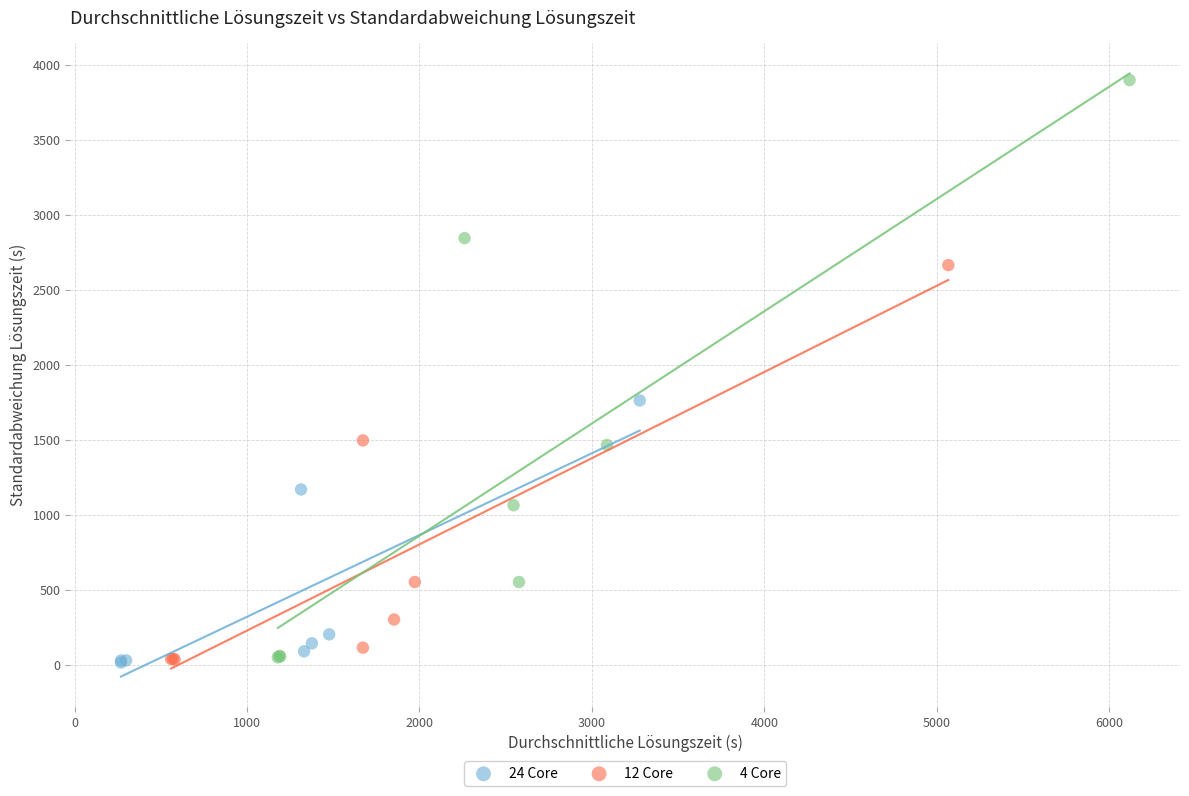

Which series has the largest Y range (max minus min)?

4 Core